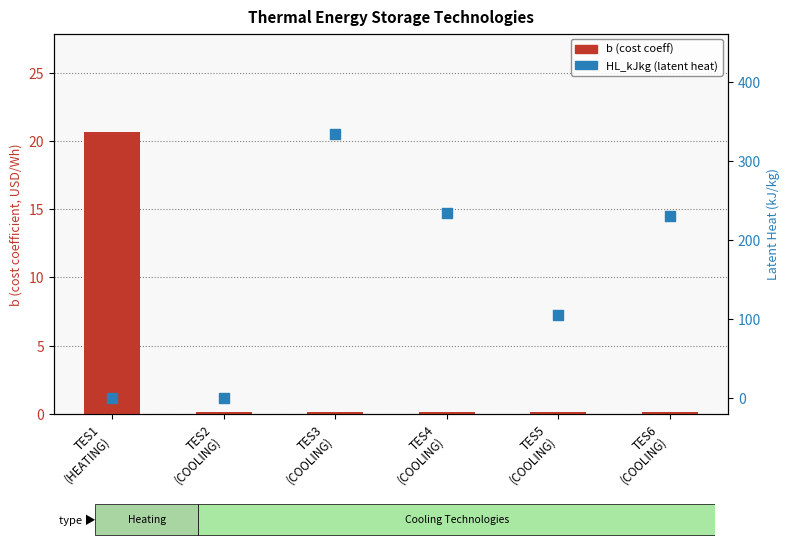

At how many categories does at least one series exceed 203?

3